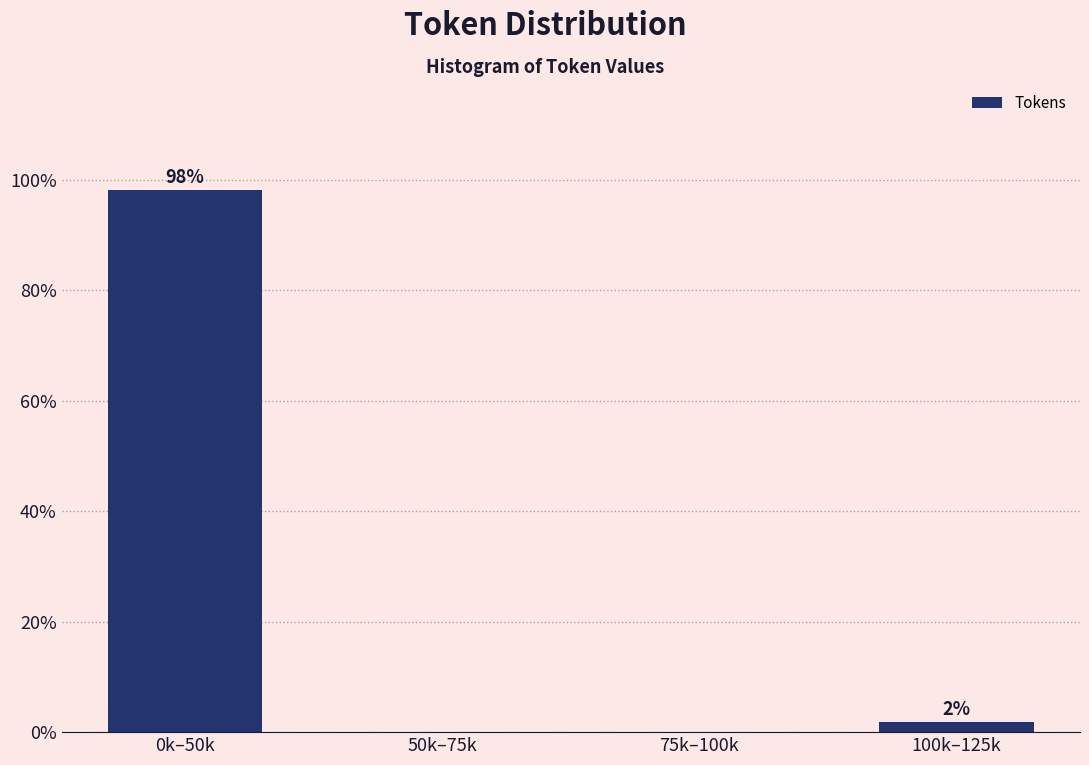

True or false: the data shows 0.0 at 75k–100k.

True